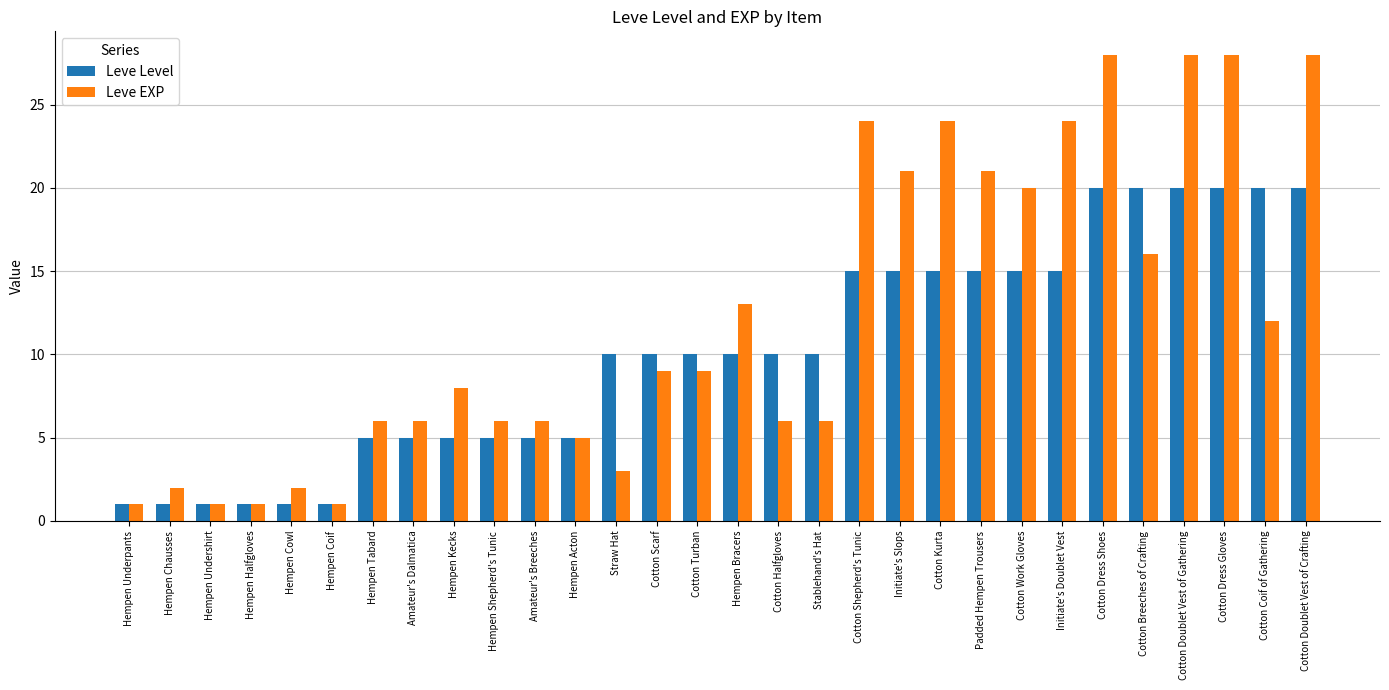

What value does the Leve EXP series have at Cotton Turban?

9